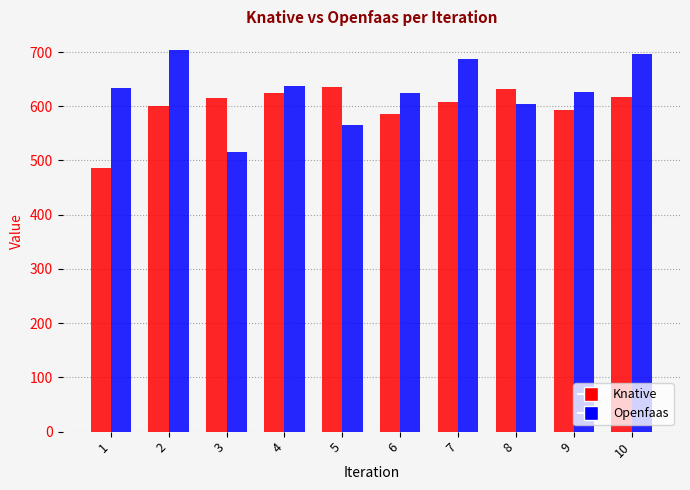

Which series changed the most between 3 and 5?

Openfaas